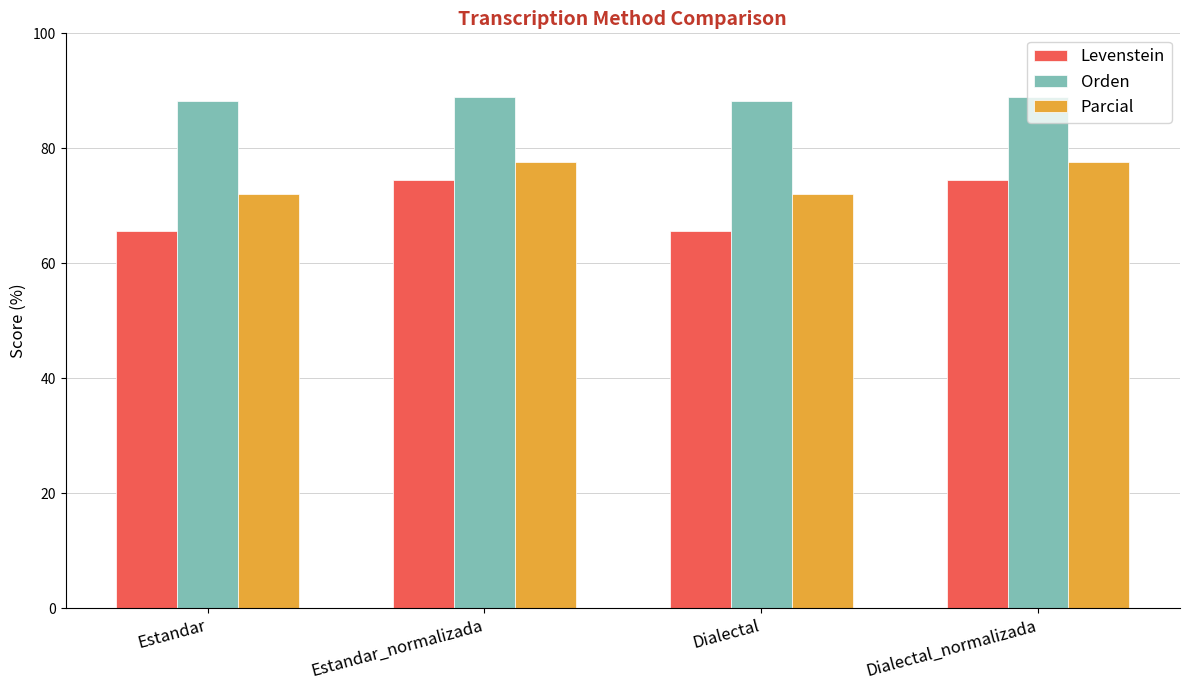

The value of Parcial at Dialectal is 72.1. True or false?

True